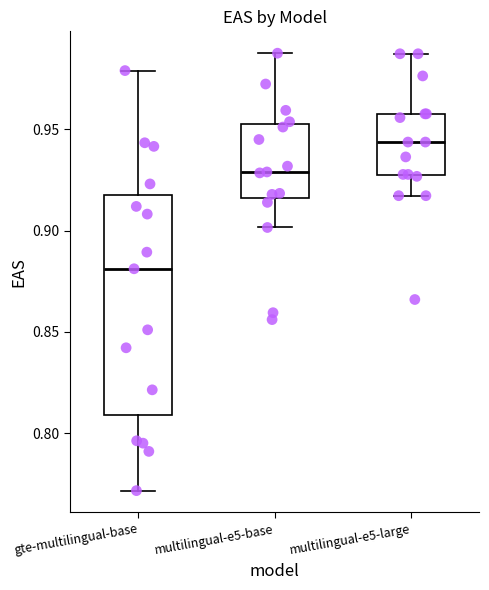

Reading left to right, read every box against the y-axis: the position of its median line, the range the box covers, and the ends of its whiskers. The values are not printed on the chart, so give them approximately, as read against the axis.

gte-multilingual-base: median 0.880, box 0.810 to 0.920, whiskers 0.770 to 0.980
multilingual-e5-base: median 0.930, box 0.915 to 0.955, whiskers 0.900 to 0.990
multilingual-e5-large: median 0.945, box 0.925 to 0.960, whiskers 0.915 to 0.985